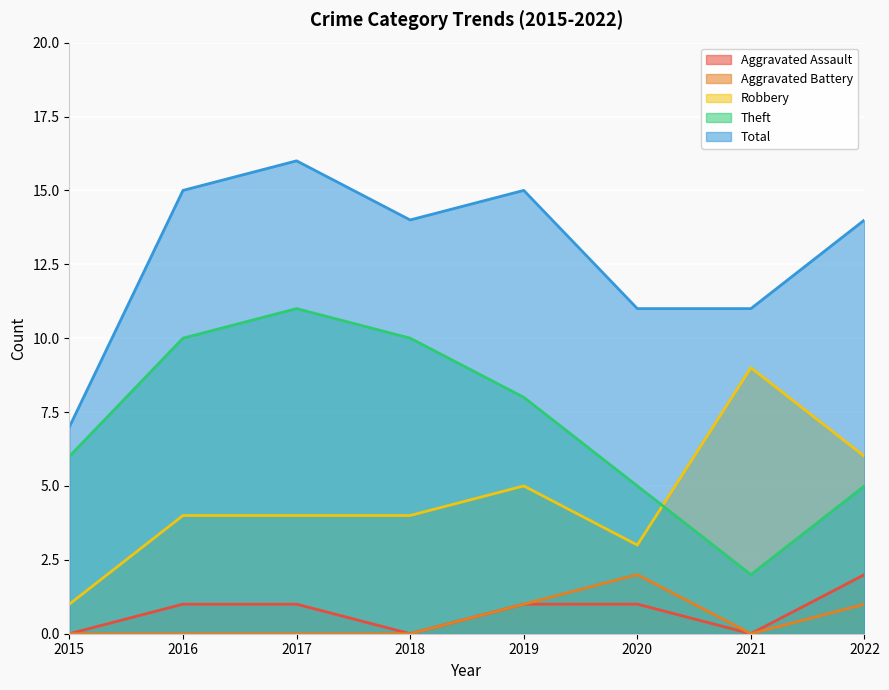

Is it true that Total equals 15 at 2016?

True